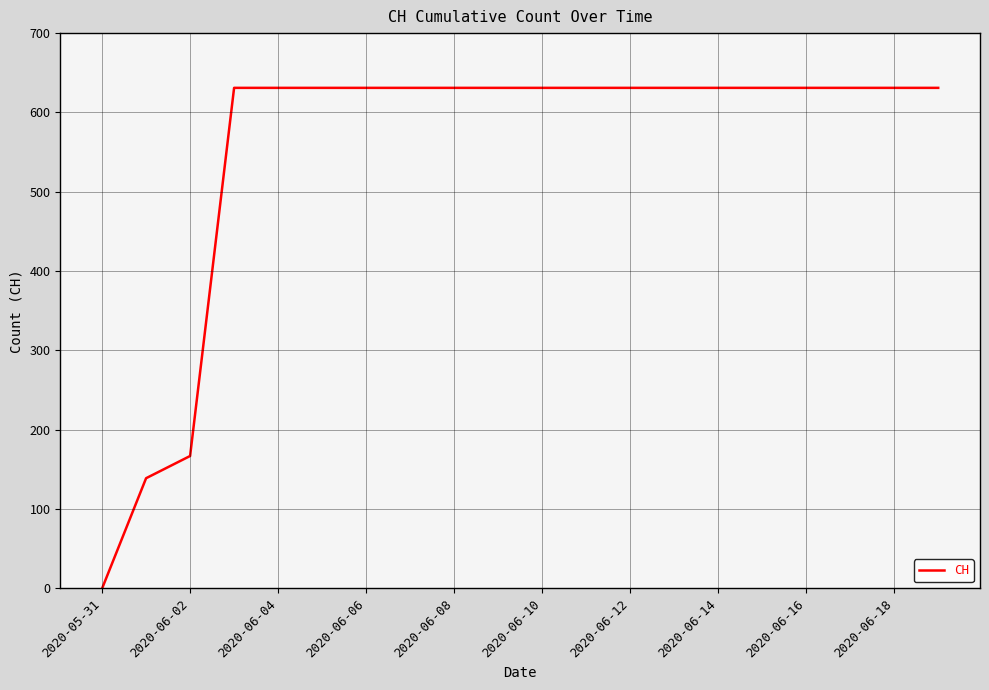

How many lines are shown in the chart?

1